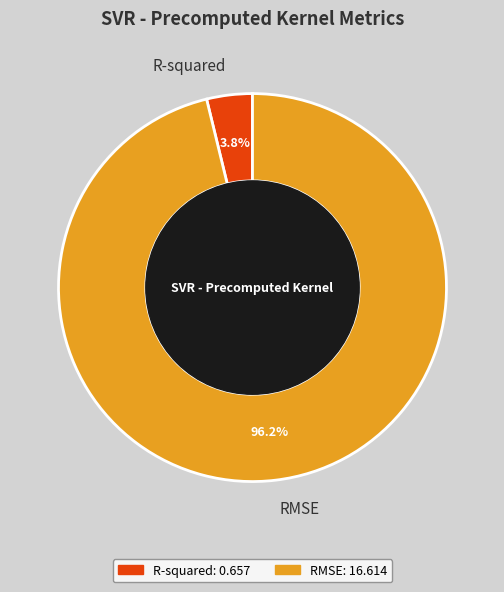

What percentage do R-squared and RMSE together represent?

100.0%